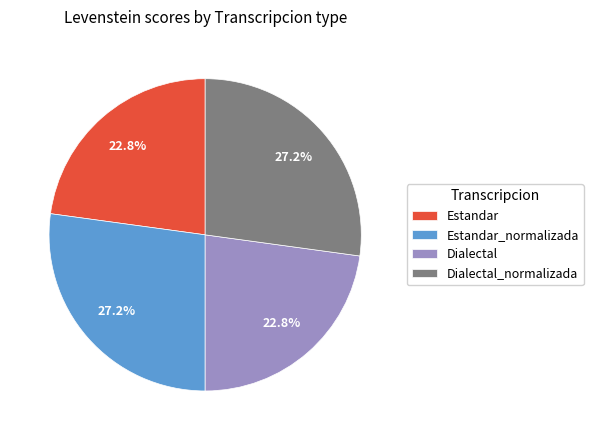

What percentage is the Estandar_normalizada slice, to the nearest percent?

27%